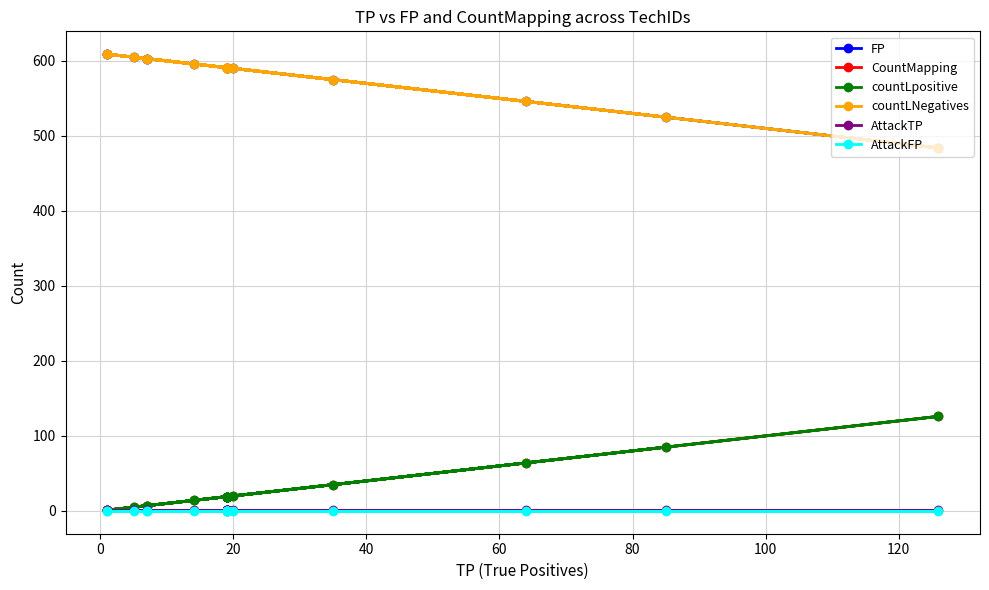

At how many categories does at least one series exceed 197?

20